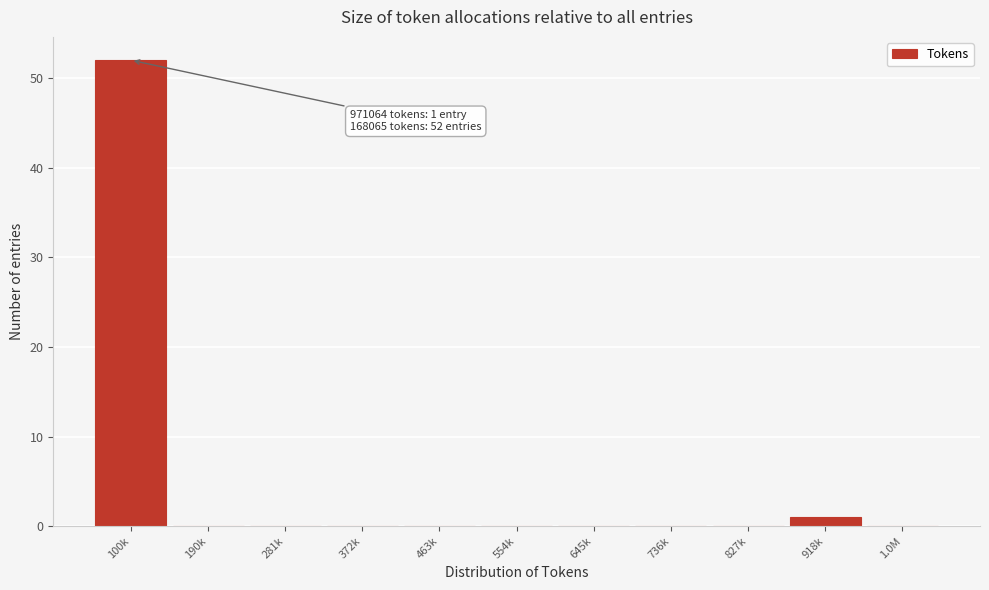

Reading left to right, transcribe all the data shown in this chart.

100k=52	190k=0	281k=0	372k=0	463k=0	554k=0	645k=0	736k=0	827k=0	918k=1	1.0M=0